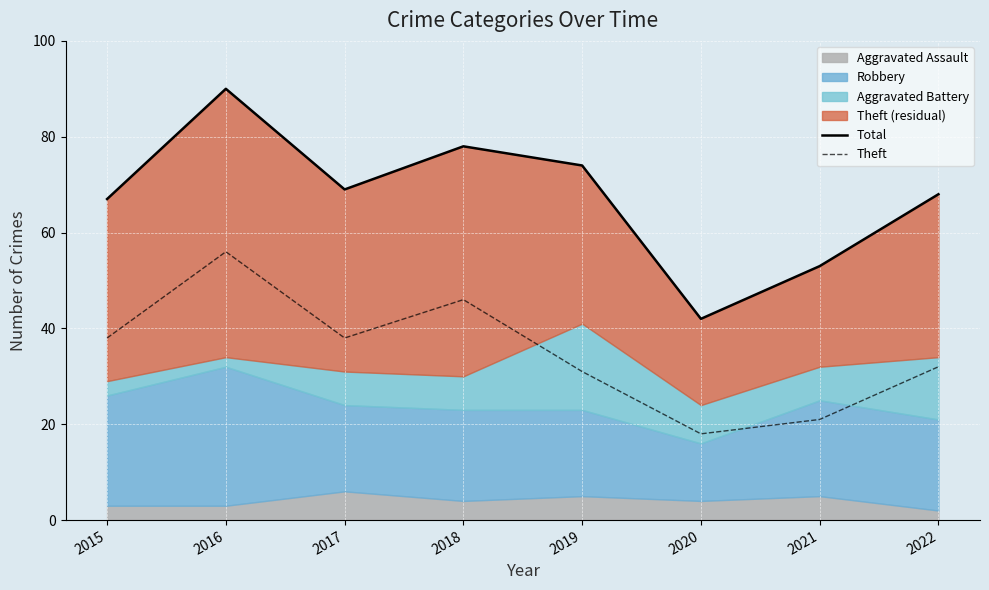

How many lines are shown in the chart?

2